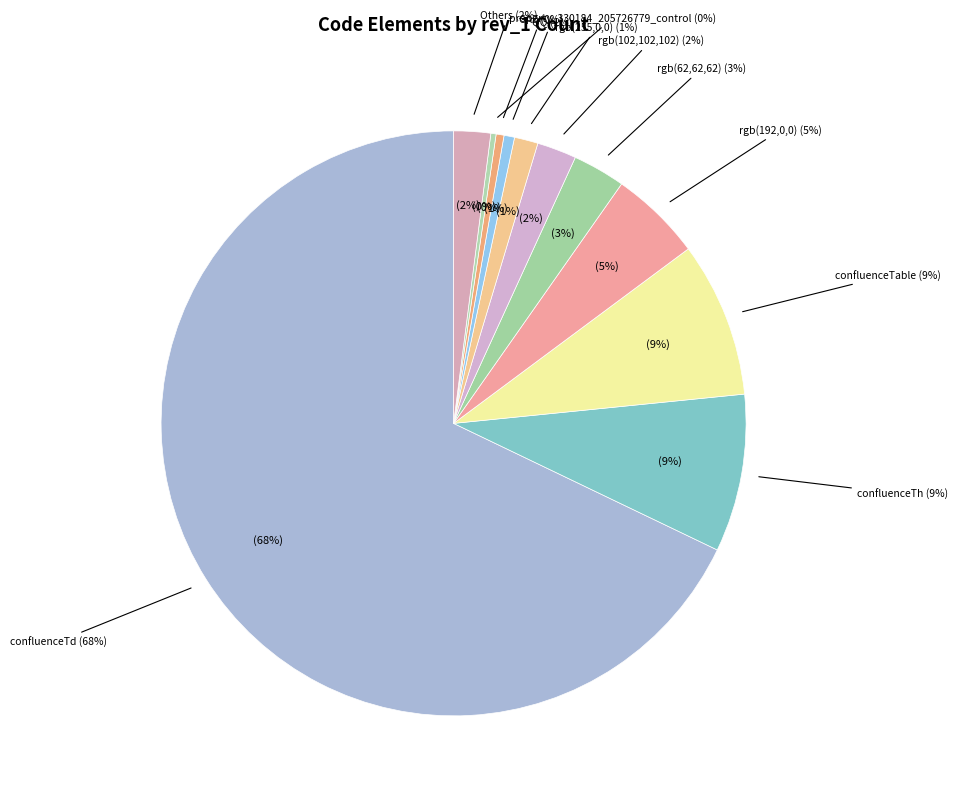

Does any single category account for the majority?

Yes